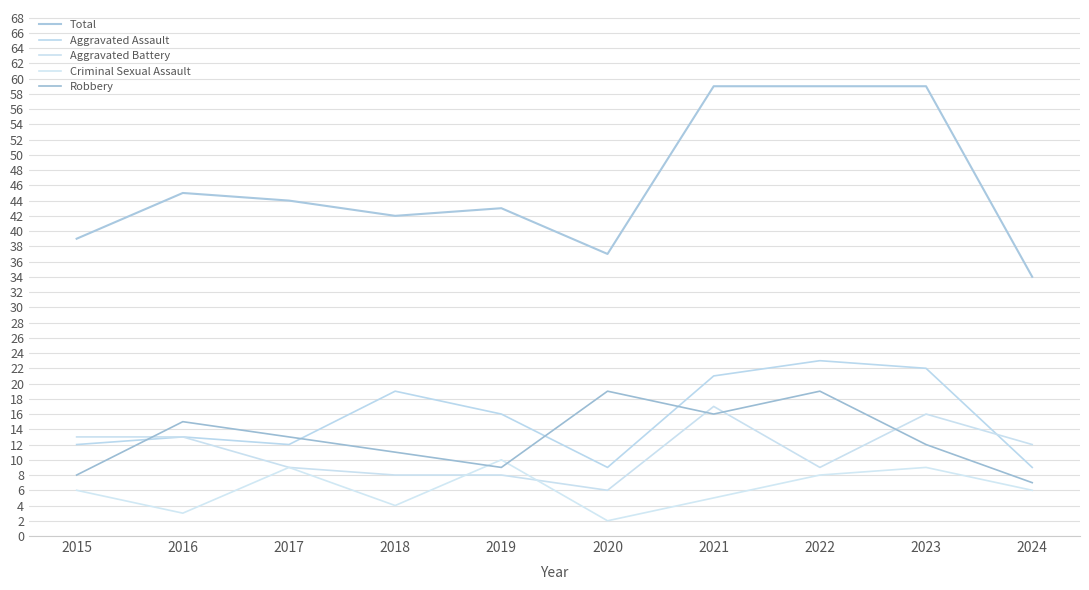

How many values in the Robbery series are below 13?

5